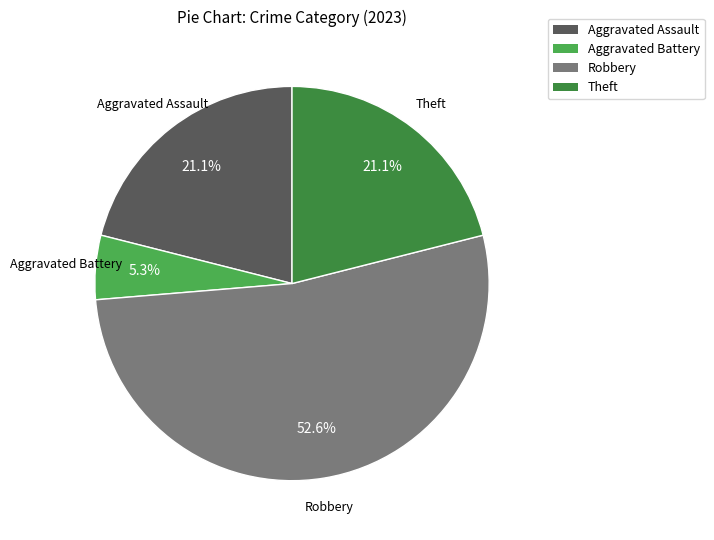

Is there any slice that represents more than half of the pie?

Yes